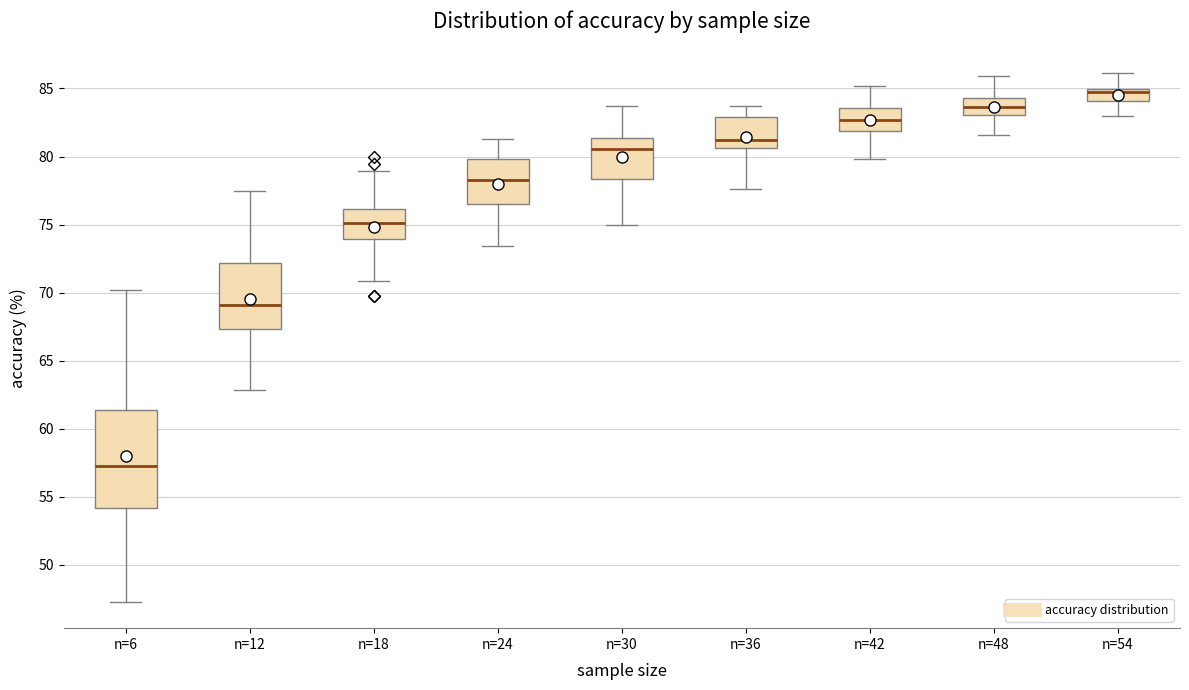

Comparing the boxes themselves (not the whiskers), which one is the tallest?

n=6